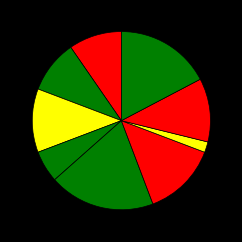

Rank the categories by value from highest to lowest.

Incompetencia, Transacción, No Da Curso A La Demanda, Conciliación, Retiro, Abandono Del Procedimiento, Avenimiento, Desistimiento, No Da Curso A La Solicitud